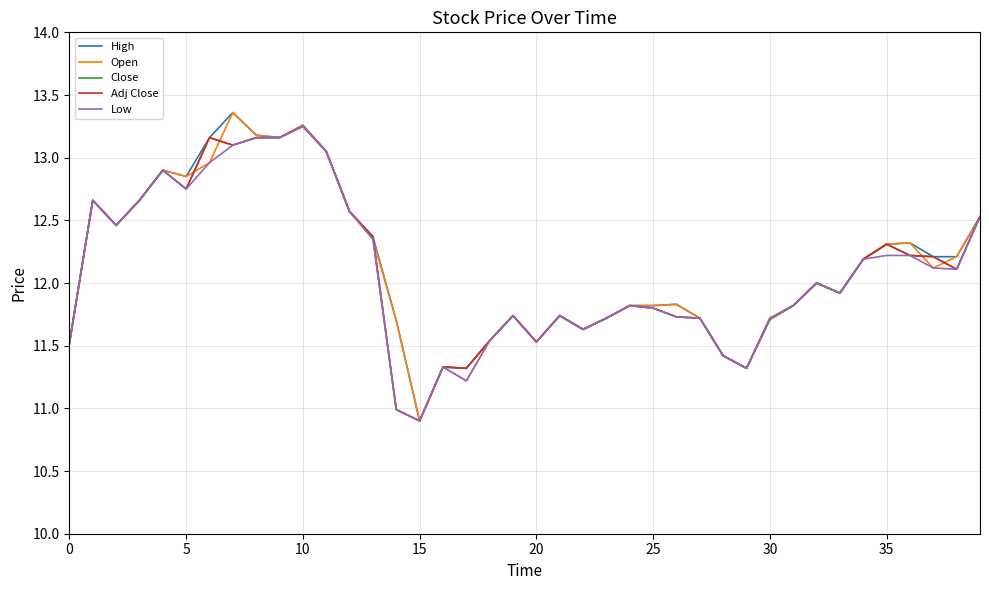

Which category has the highest value in the Low series?

10